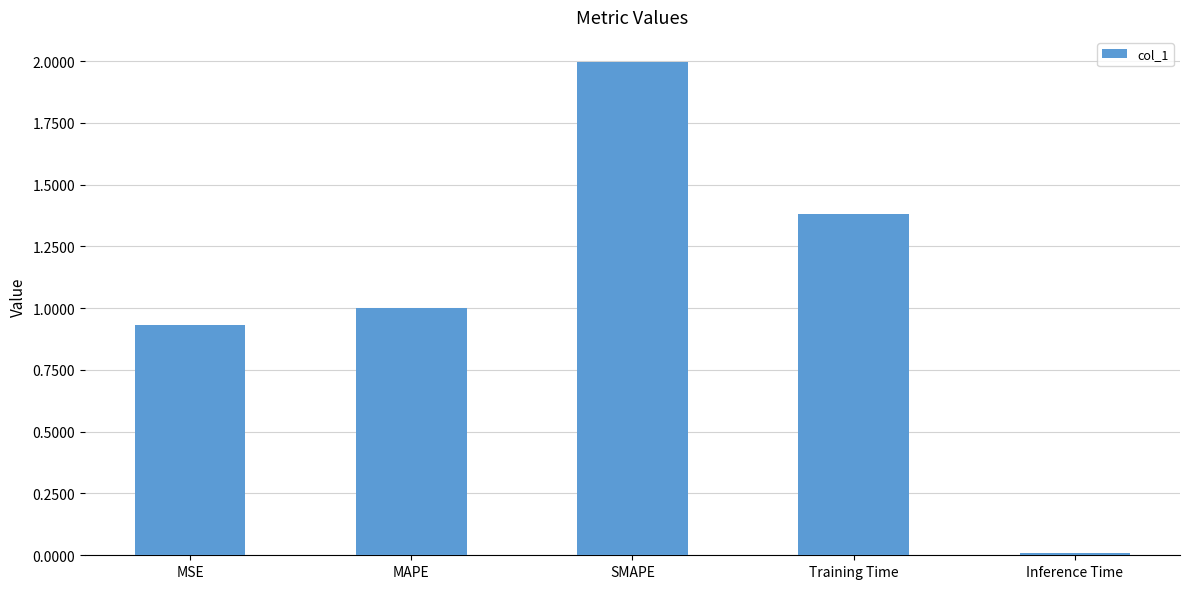

Are the bars horizontal?

No